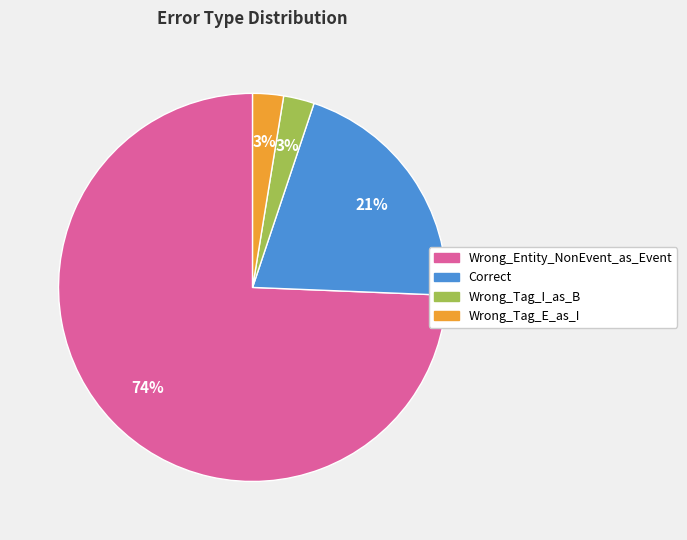

Is the sum of Correct and Wrong_Entity_NonEvent_as_Event greater than half?

Yes